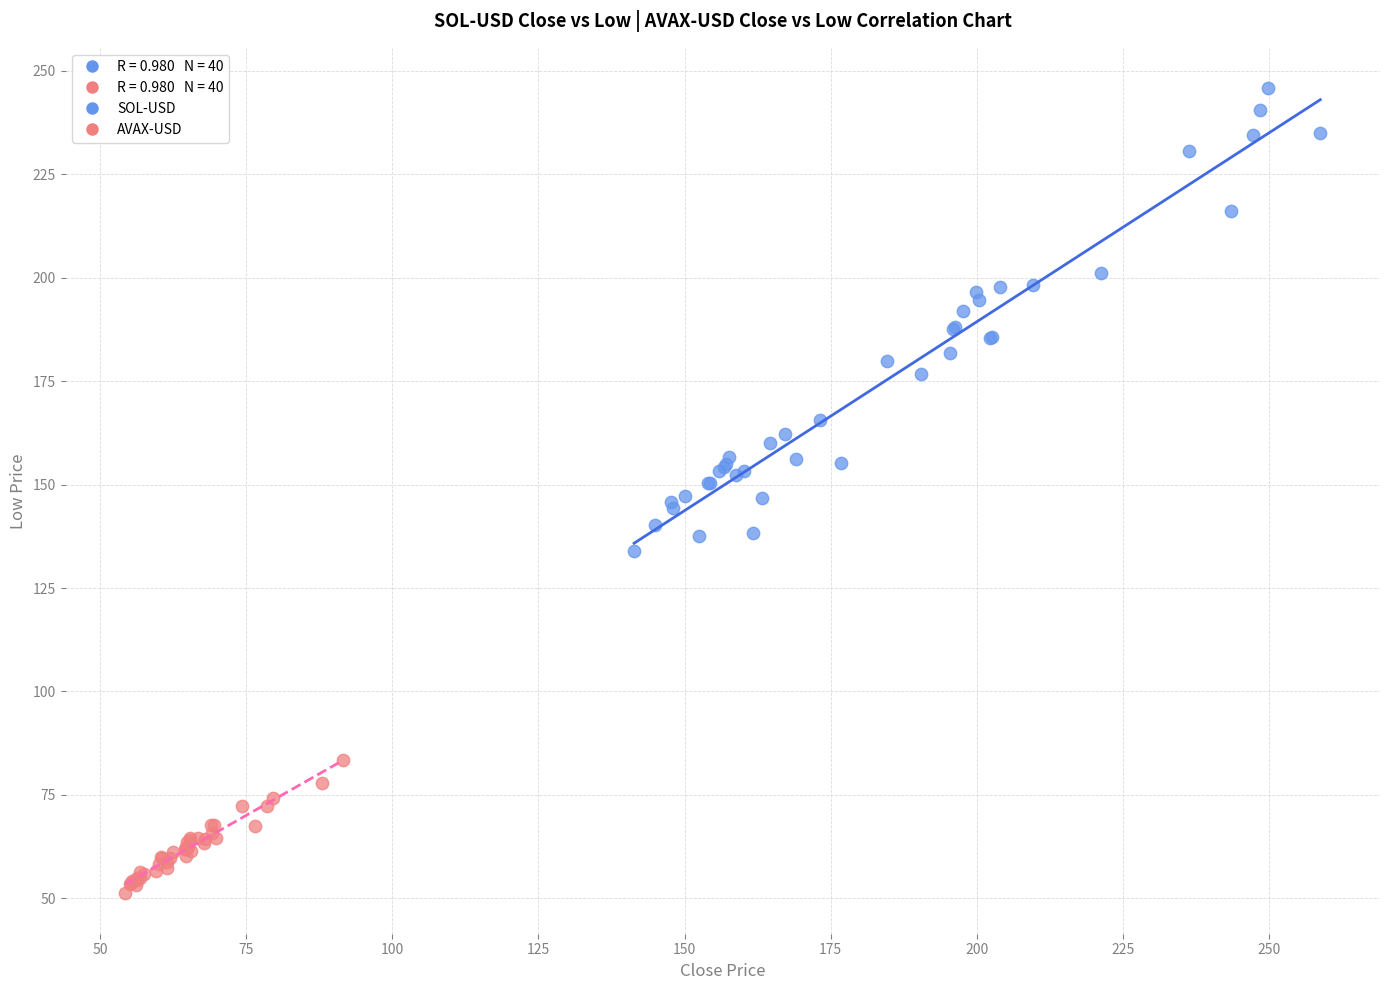

Which series reaches the minimum Y coordinate?

AVAX-USD